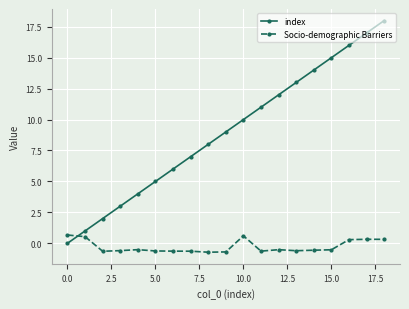

What is the value of the index point at the 11th from the left?

10.0